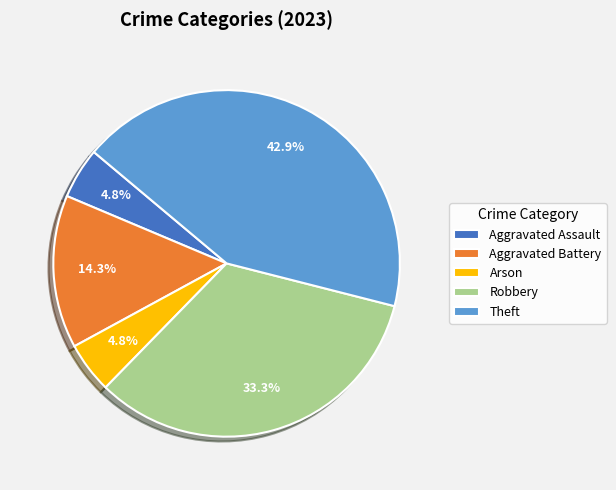

Which category has the biggest portion of the pie?

Theft